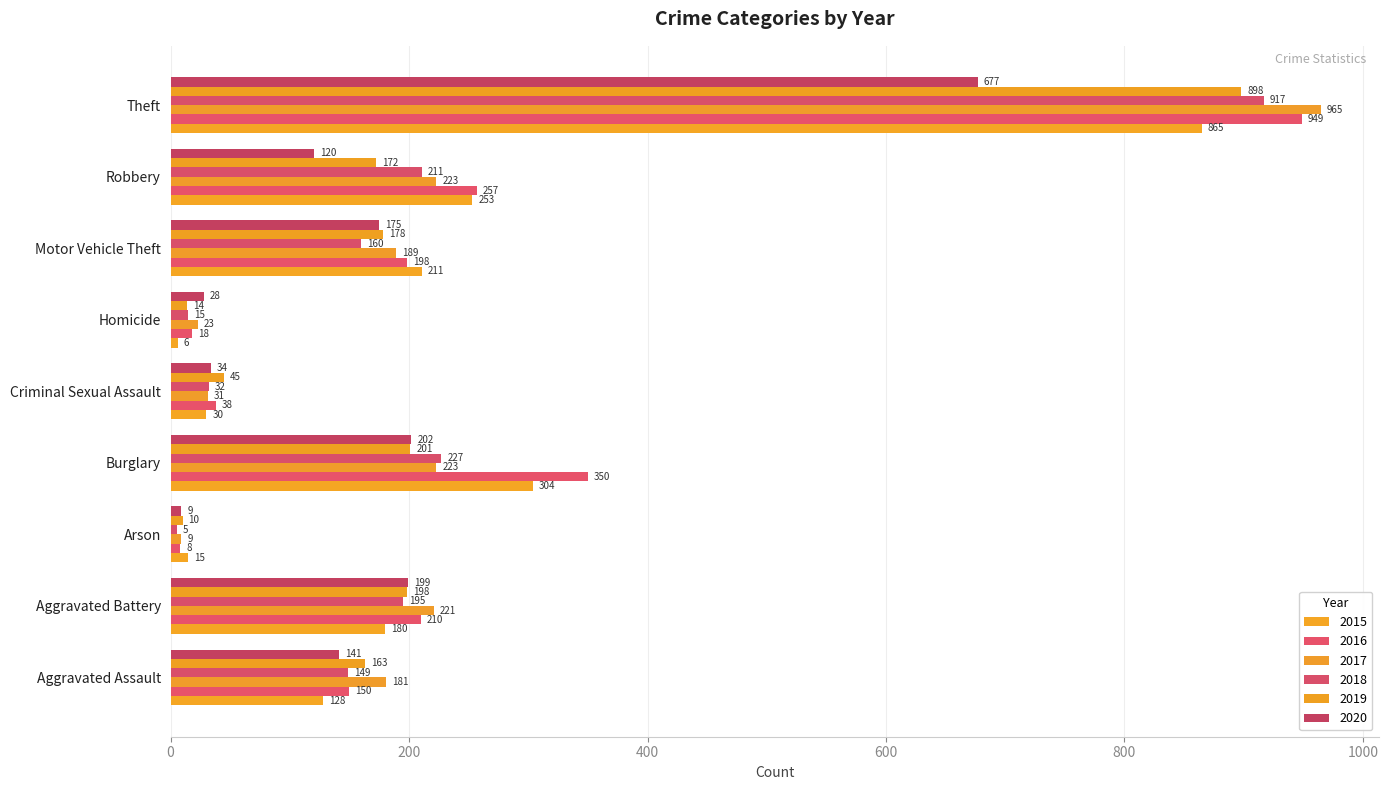

Count the number of categories in the chart.

9